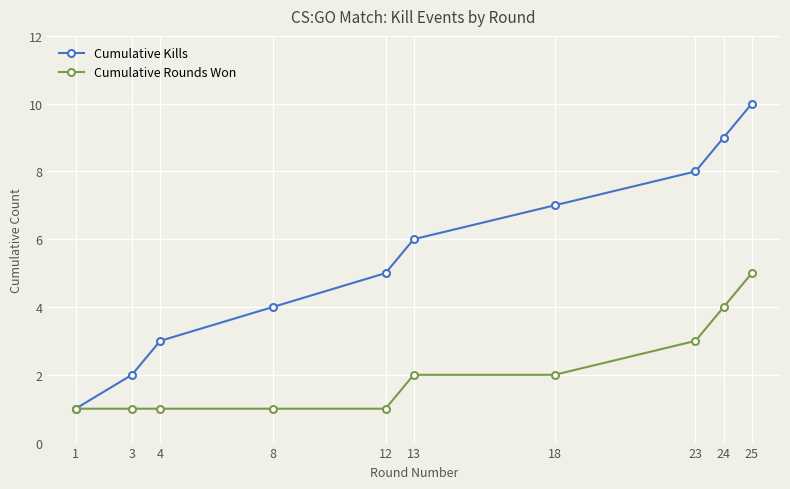

What is the value of the Cumulative Rounds Won point at the 5th from the left?

1